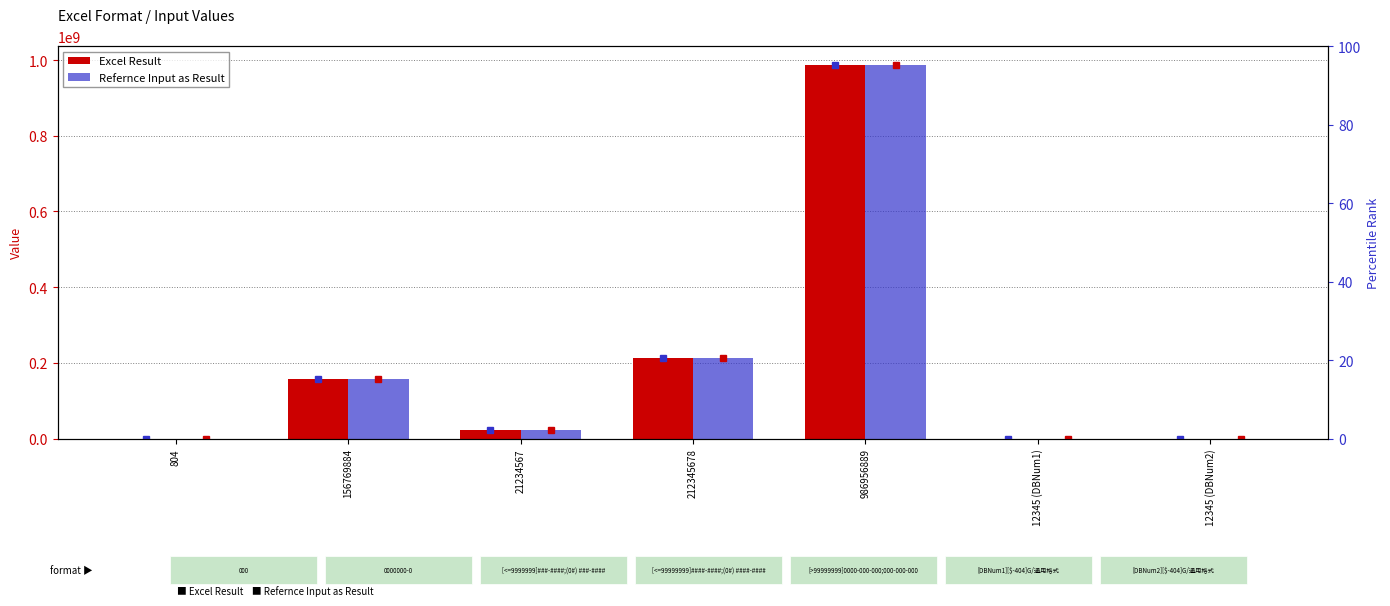

Is the value of Excel Result at 21234567 greater than the value of Refernce Input as Result at 986956889?

No